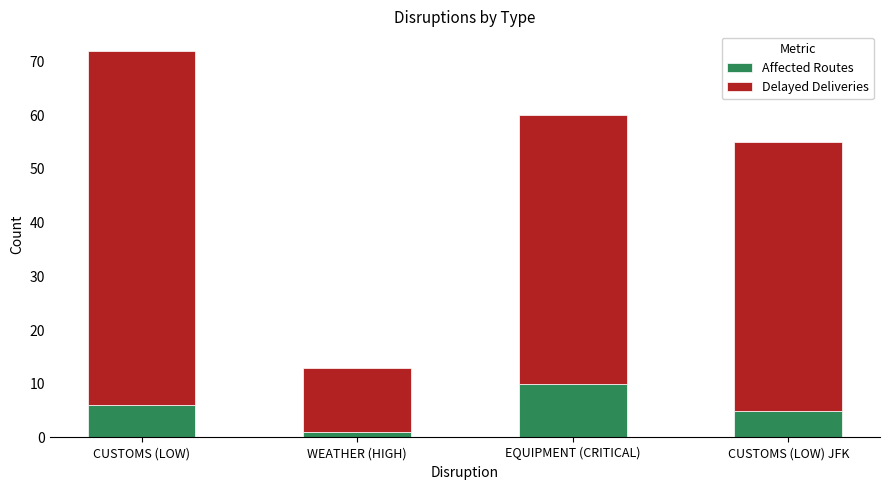

What is the total value across all series at CUSTOMS (LOW) JFK?

55